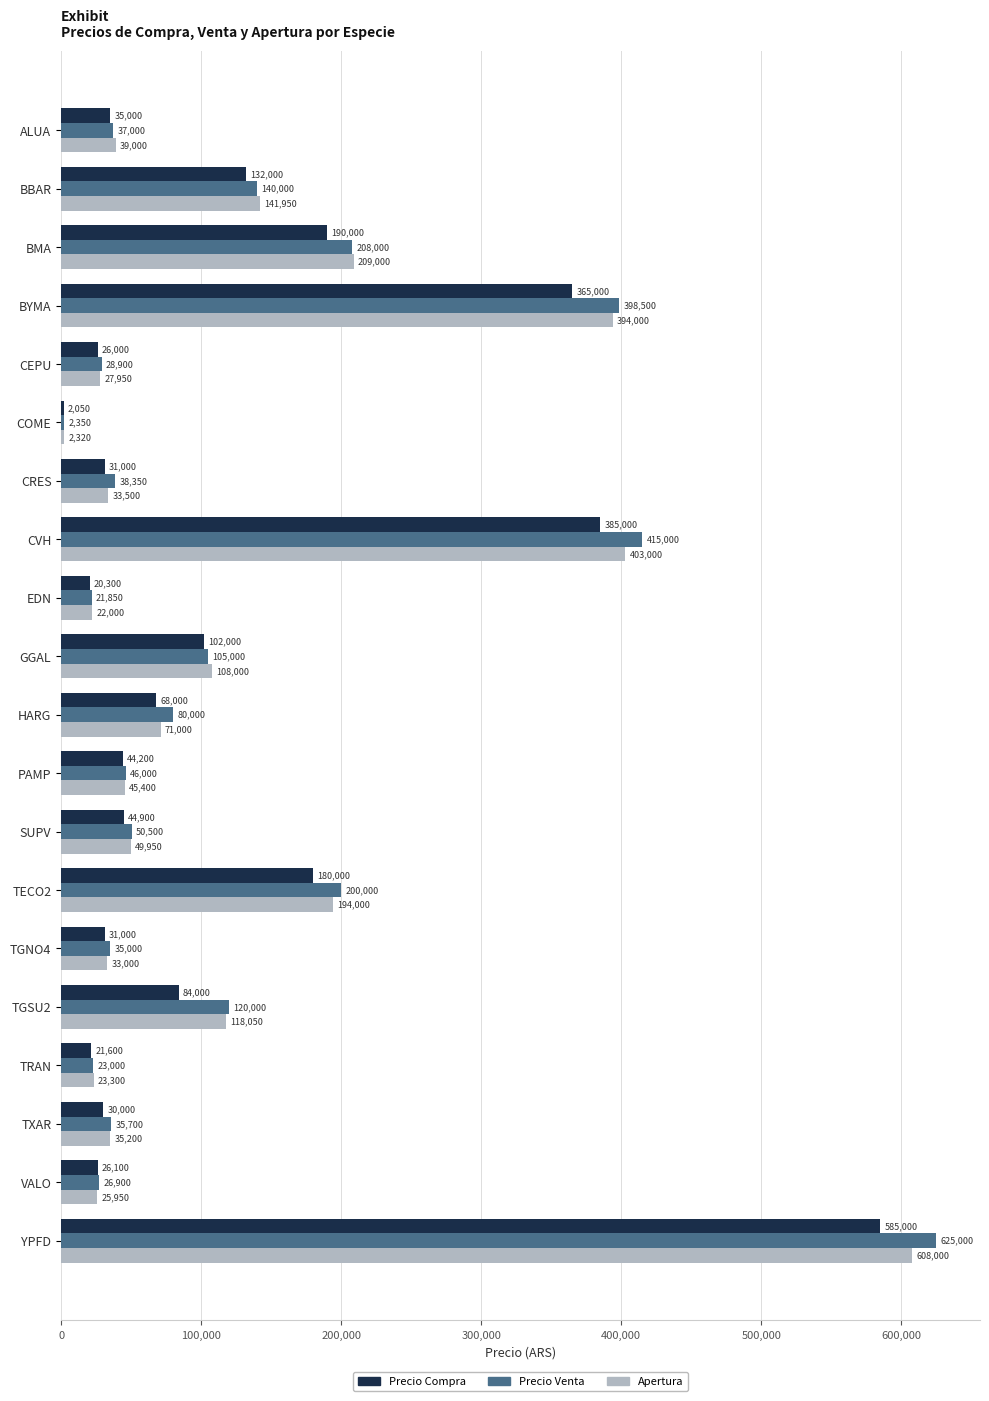

True or false: Precio Venta has a value of 28900 at CEPU.

True